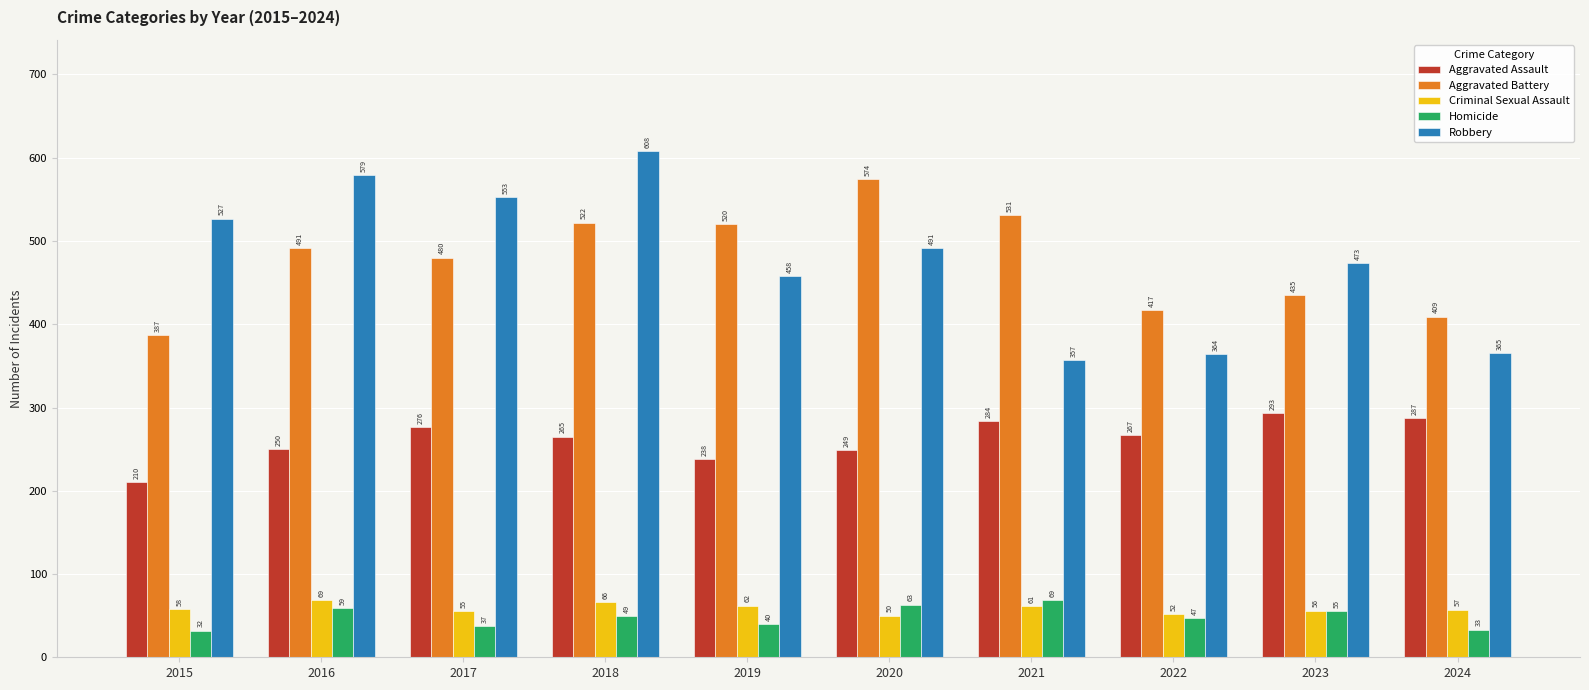

Which series has the widest spread of values?

Robbery